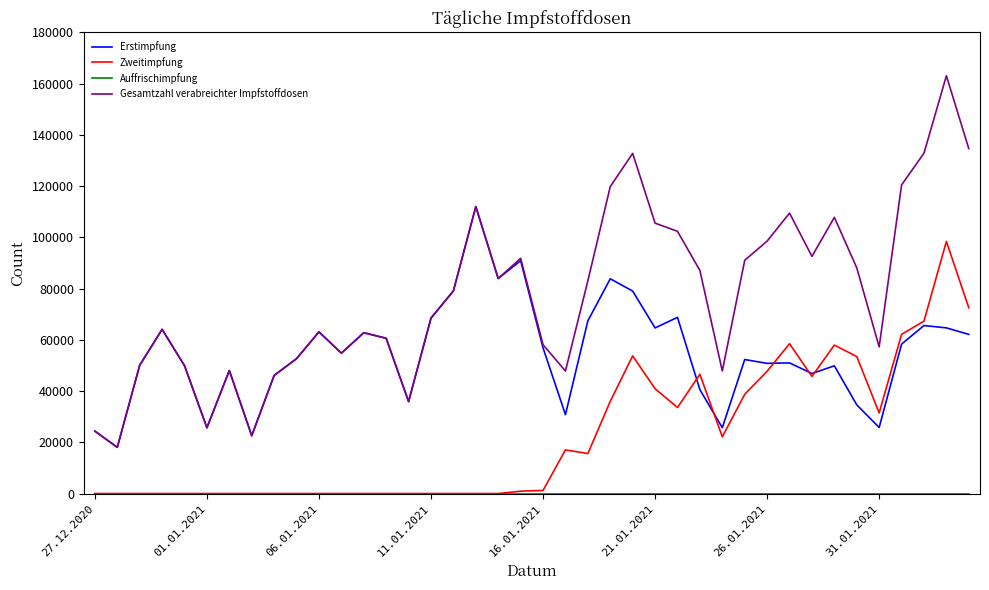

Which series has the largest total across all categories?

Gesamtzahl verabreichter Impfstoffdosen